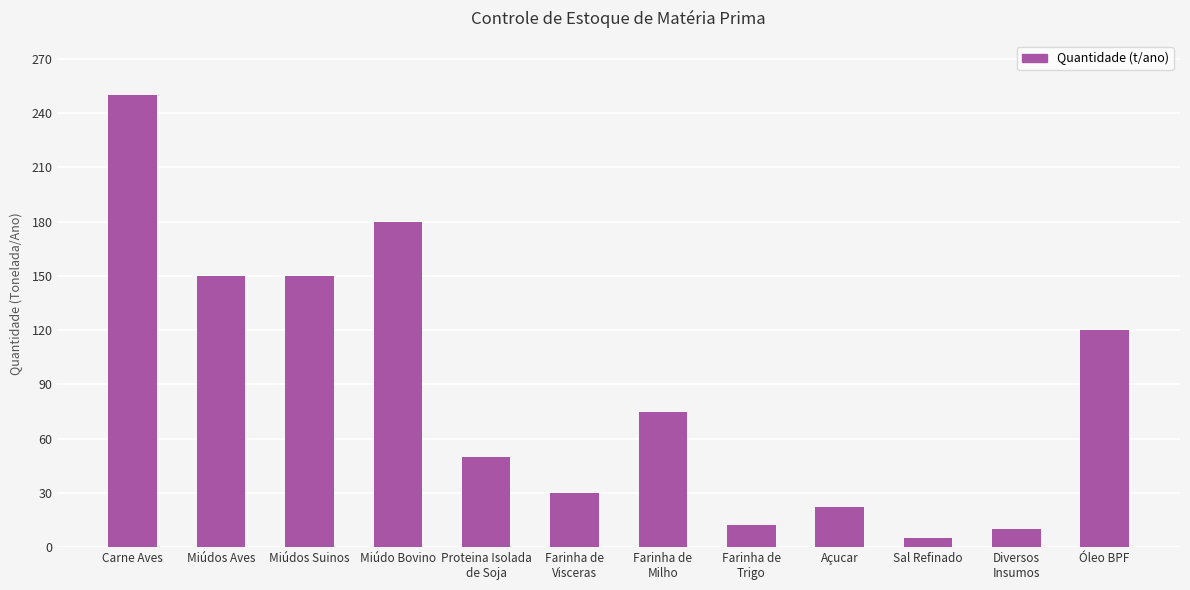

Between Óleo BPF and Miúdo Bovino, which is larger?

Miúdo Bovino